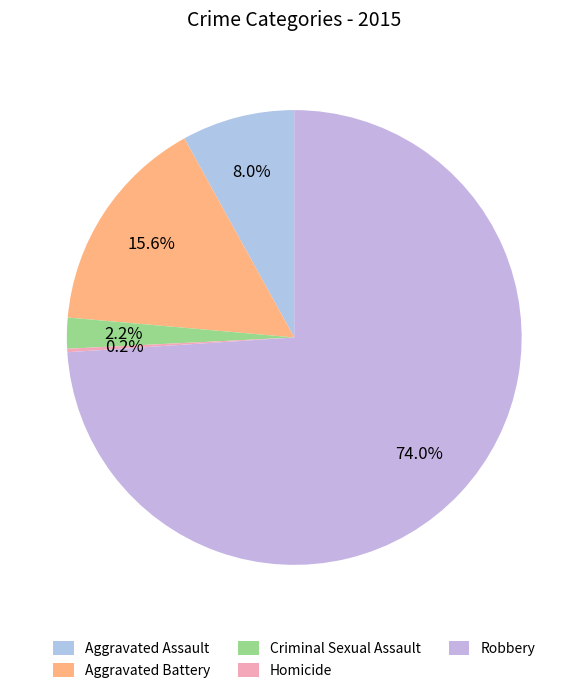

Which has a higher value, Homicide or Robbery?

Robbery